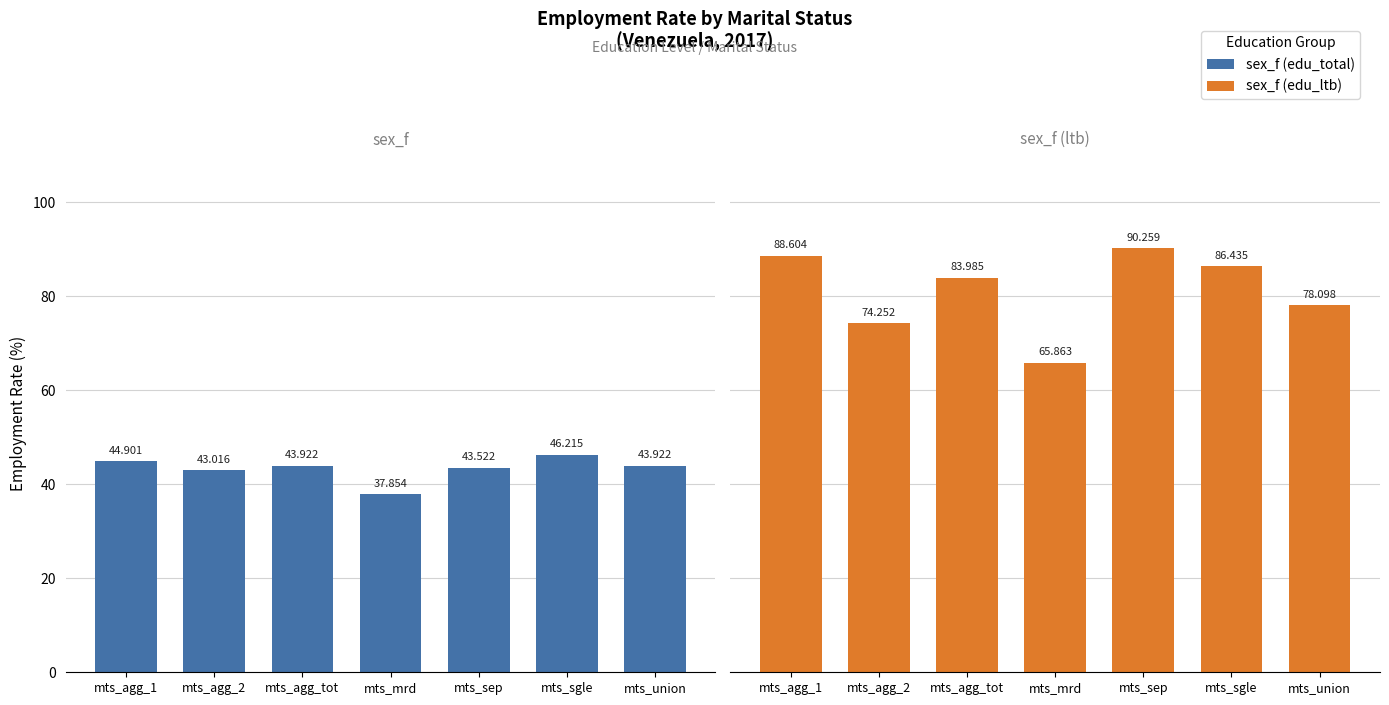

What are all the series names shown in the legend?

sex_f (edu_total), sex_f (edu_ltb)